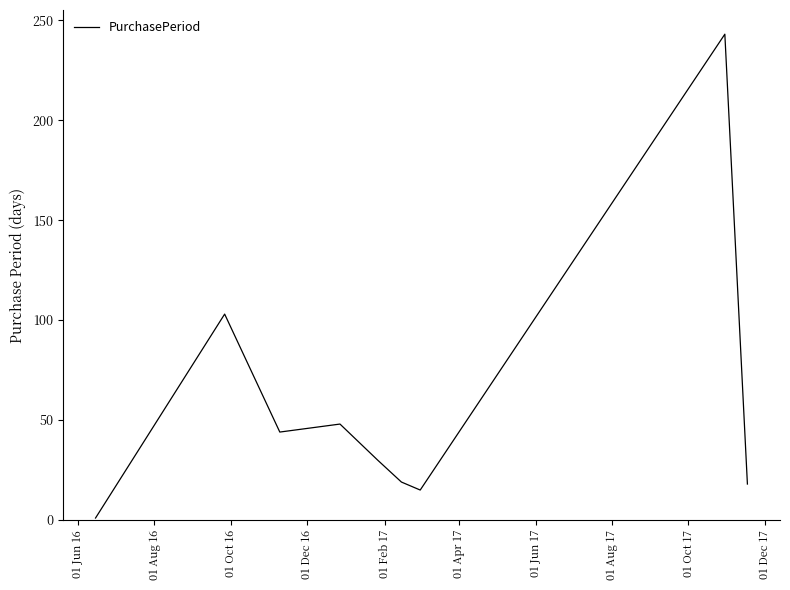

What is the maximum value shown in the chart?

243